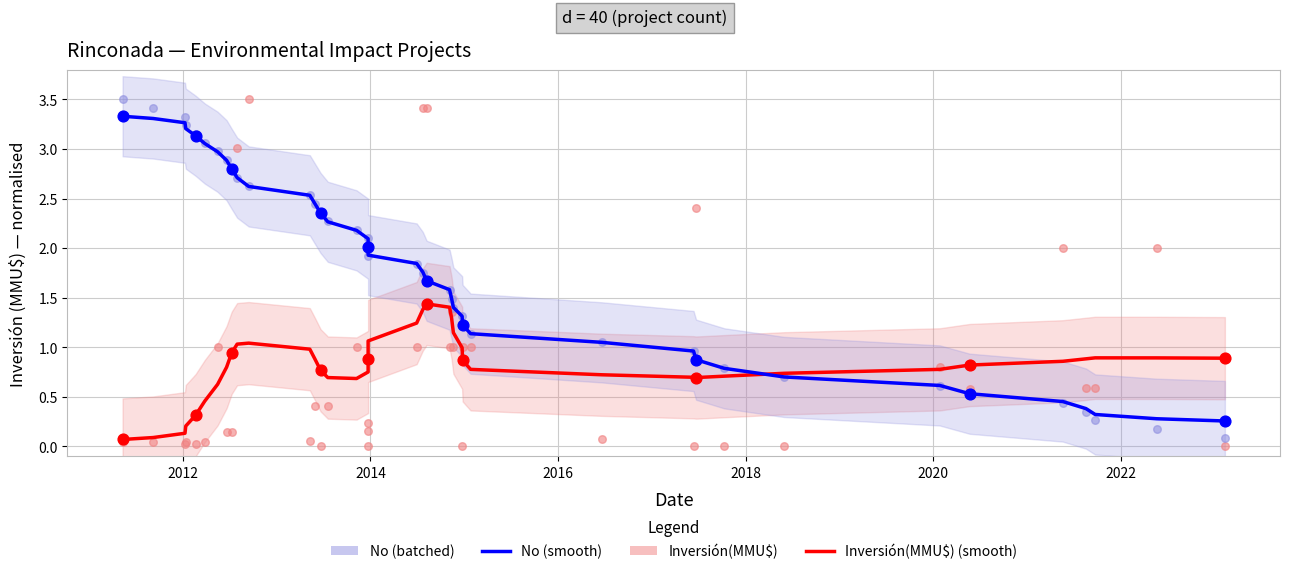

What are all the series names shown in the legend?

Inversión(MMU$) (smooth), No (smooth), Inversión(MMU$), No